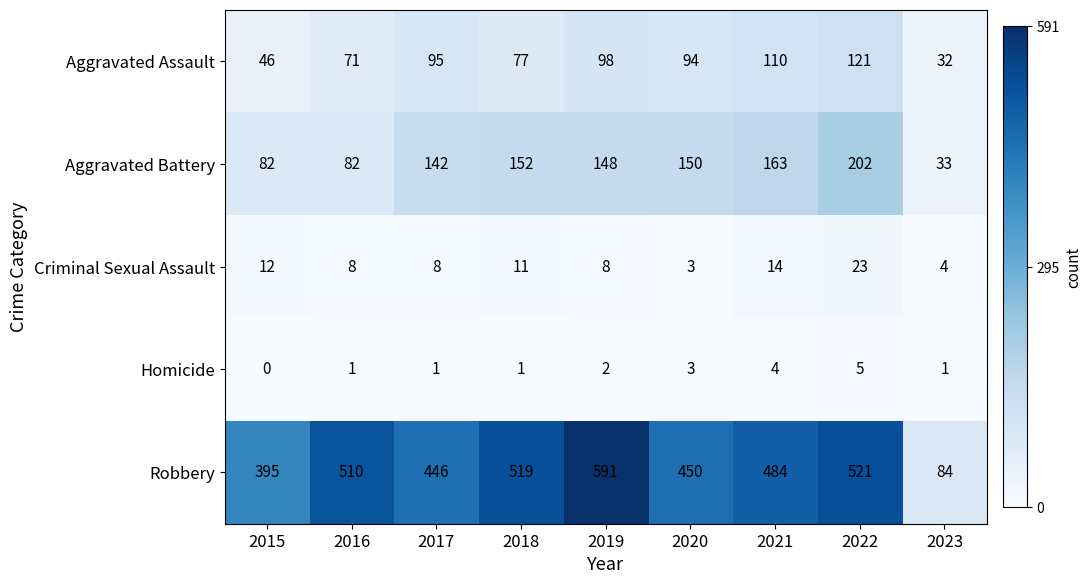

At which category is the sum across all series the highest?

2022